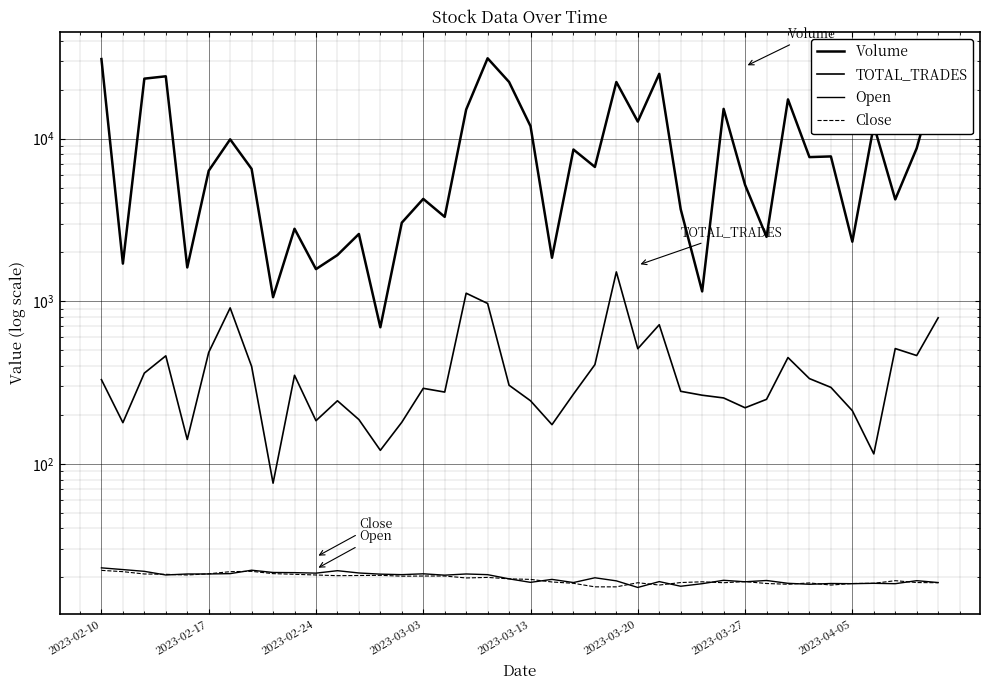

Is the value of Close at 31 greater than the value of Open at 22?

No